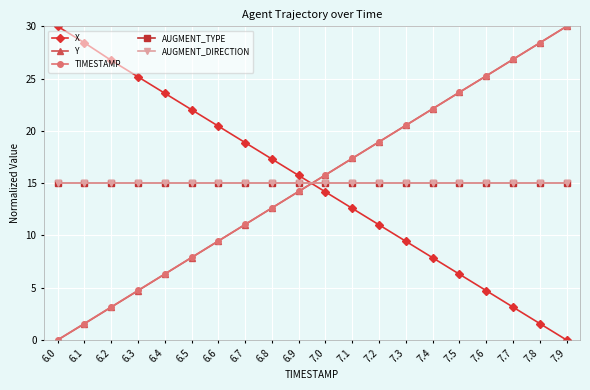

Which label corresponds to the smallest value in the chart?

7.9